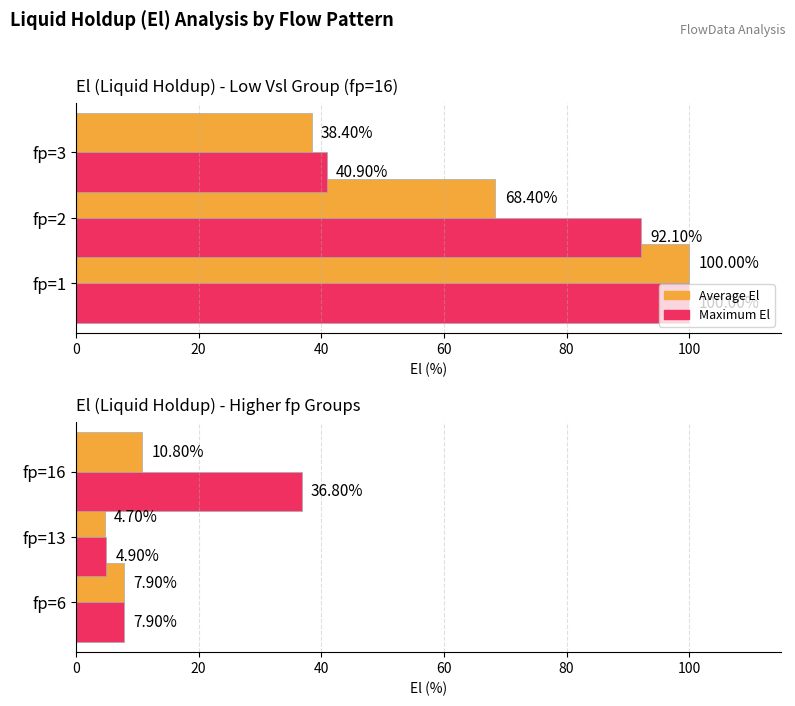

What is the total value across all series at fp=16?

47.6